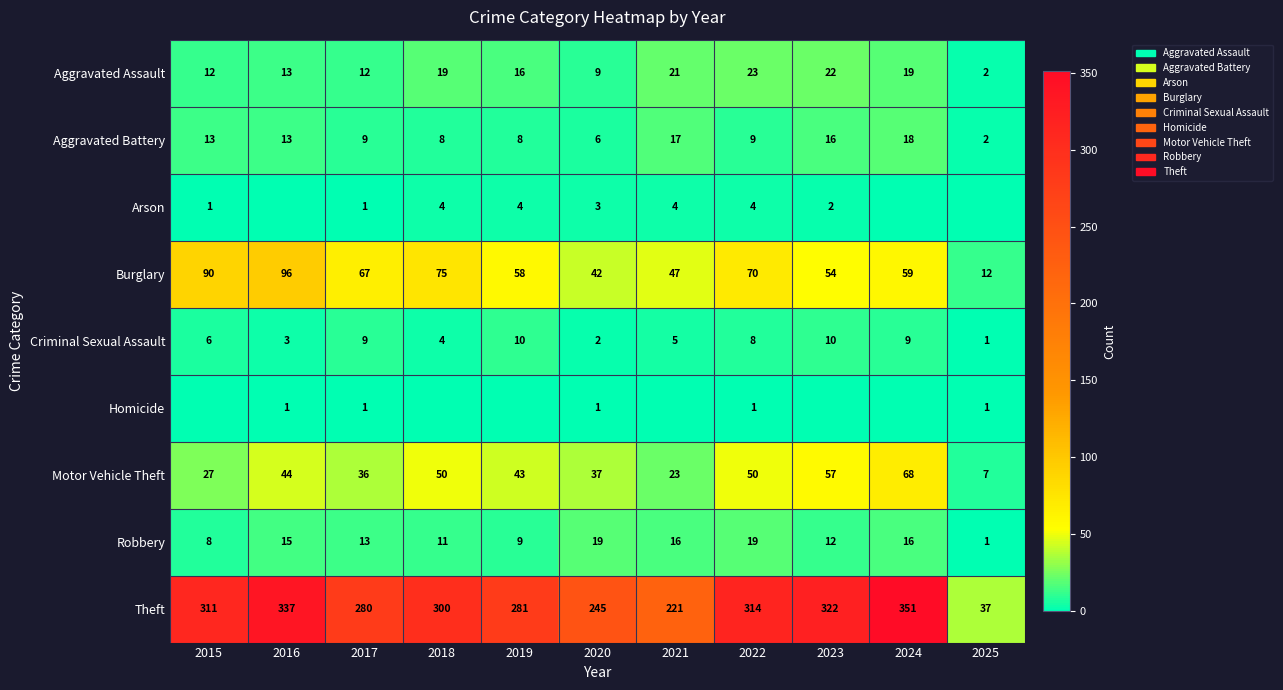

What is the difference between the maximum and second lowest values in the Robbery series?

11